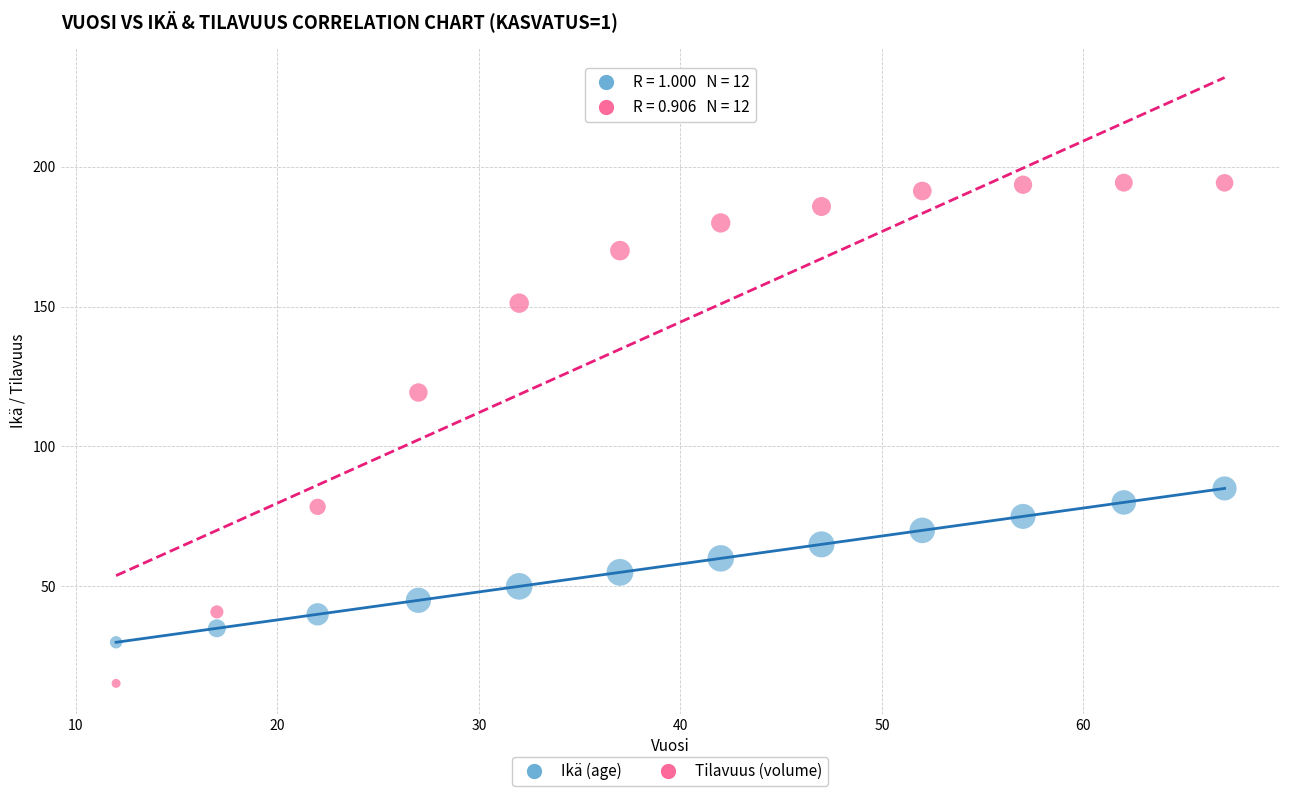

Which series reaches the minimum Y coordinate?

Tilavuus (volume)